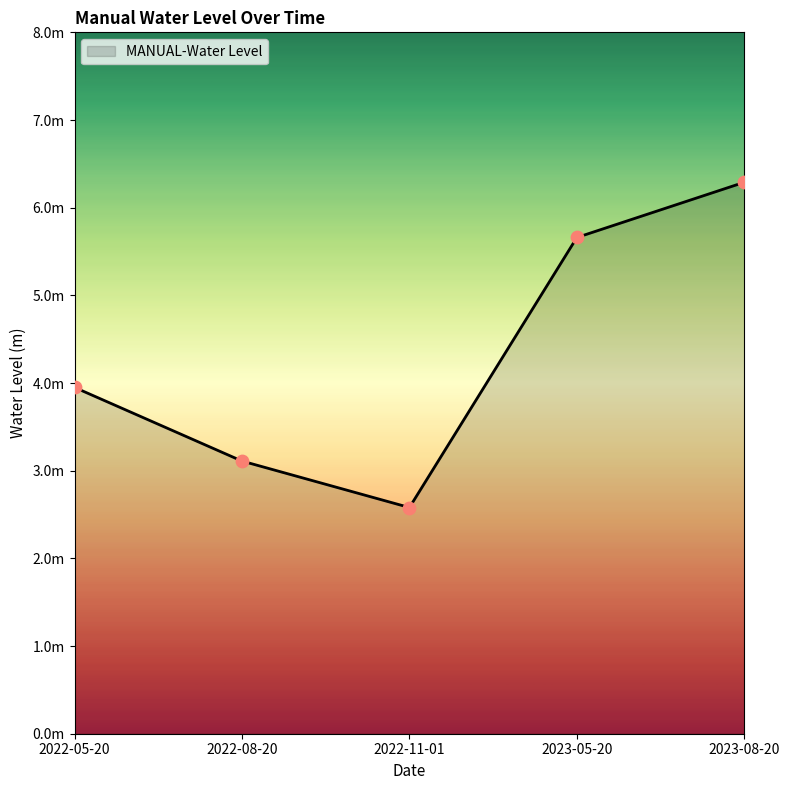

What is the change in value from 2022-11-01 to 2023-08-20?

+3.7